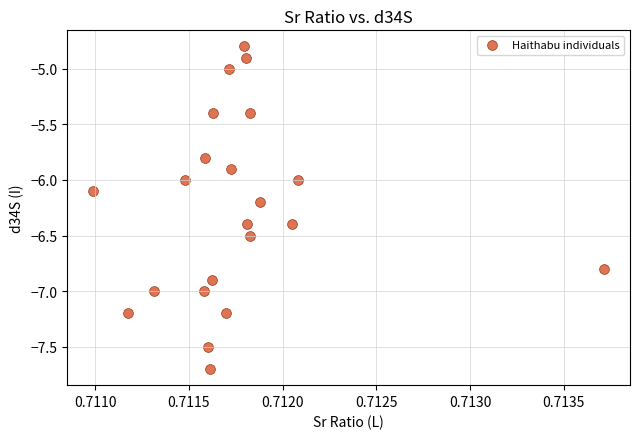

What is the range of Y values (max minus min)?

2.9